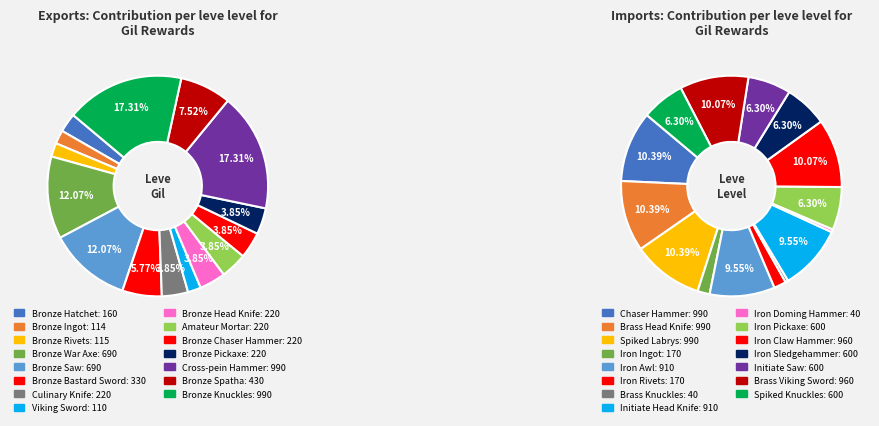

Which has a higher value, Iron Doming Hammer or Bronze Chaser Hammer?

Bronze Chaser Hammer